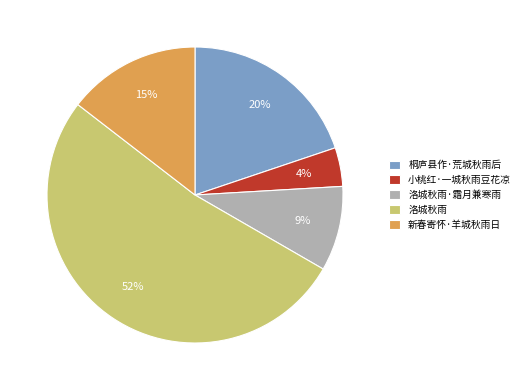

What percentage is the 小桃红·一城秋雨豆花凉 slice, to the nearest percent?

4%